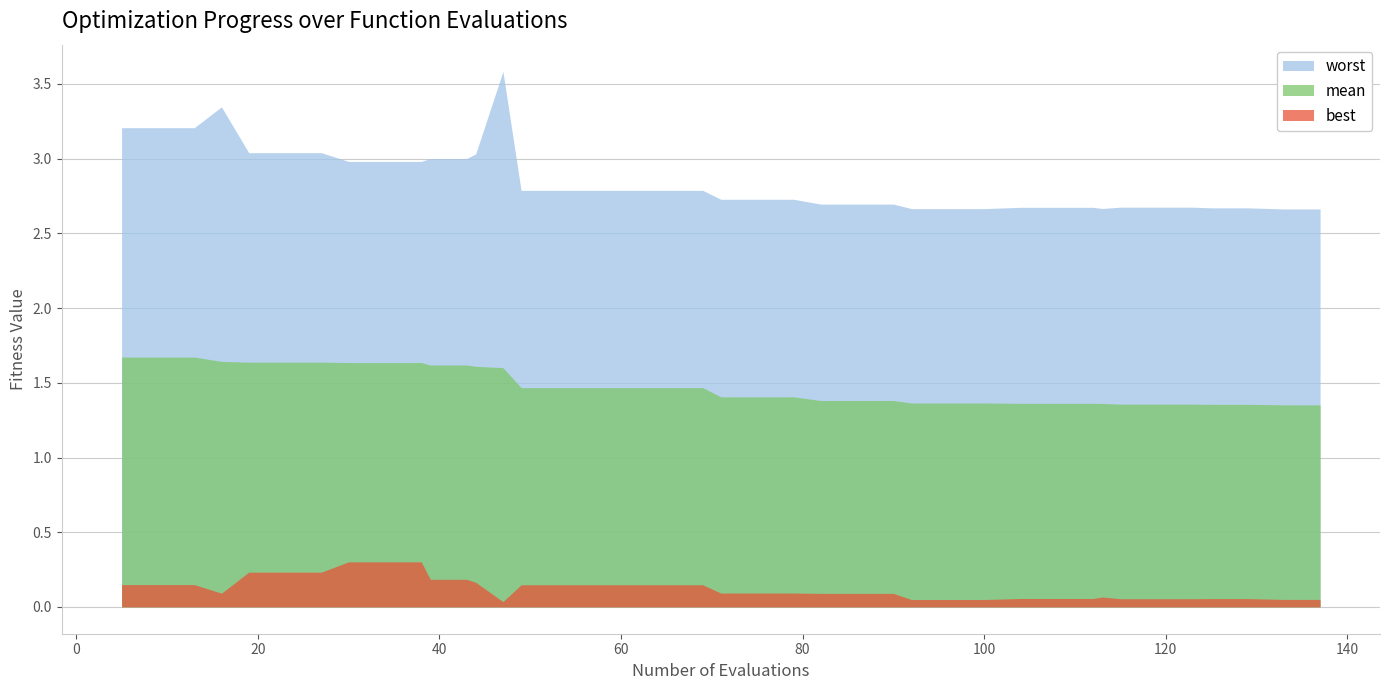

True or false: mean has more than 2 interior local peaks.

False